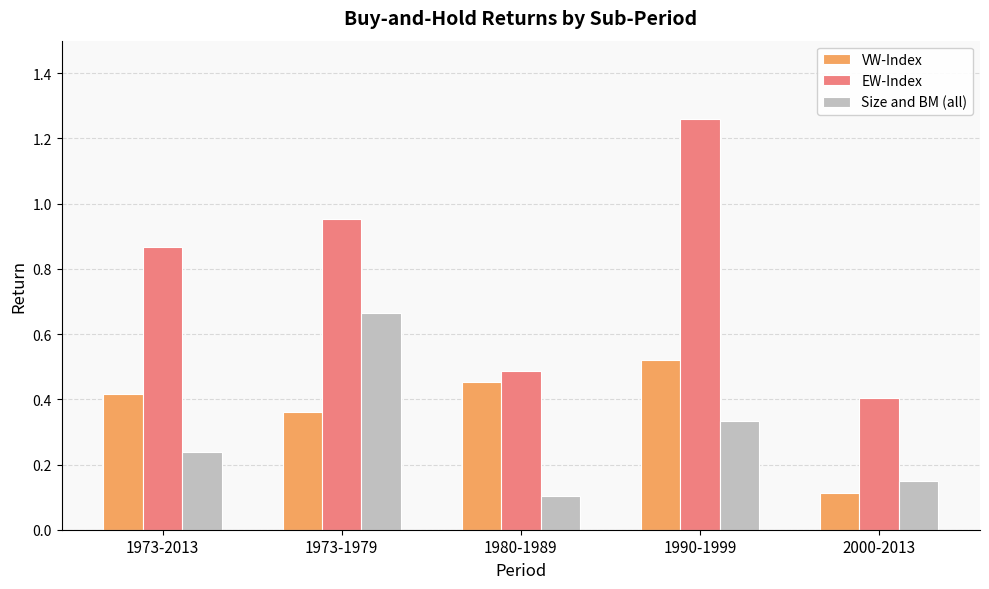

Which series has the widest spread of values?

EW-Index